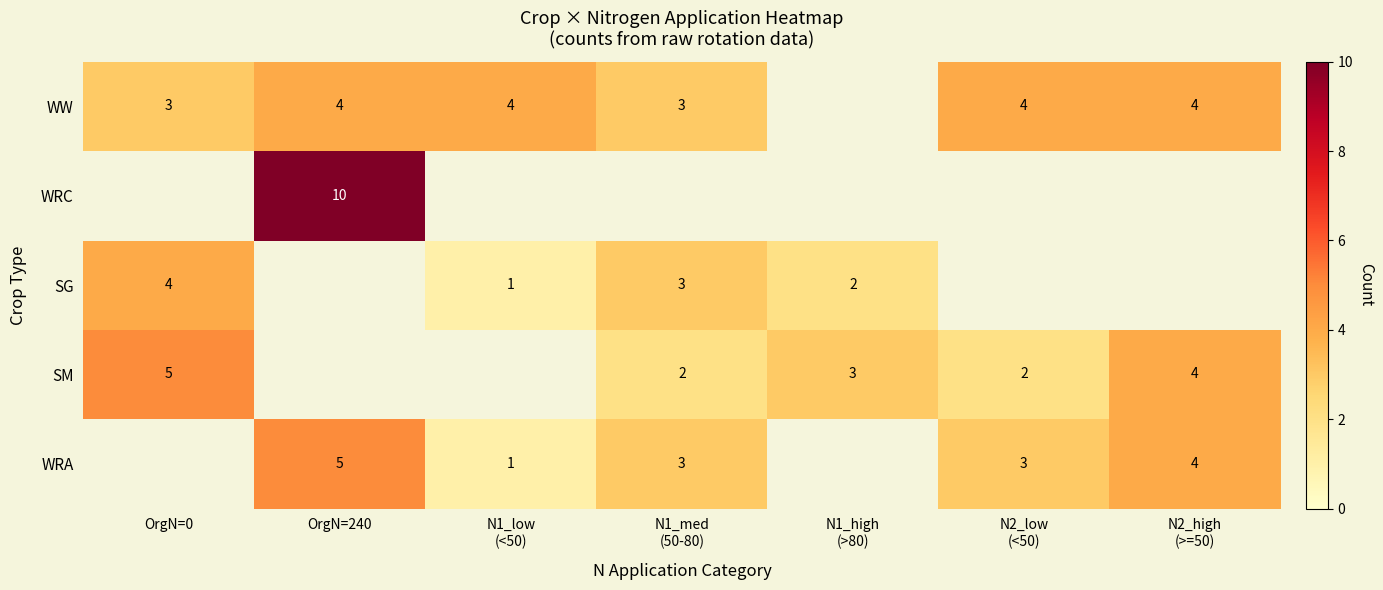

Is it true that WRC equals 10 at OrgN=240?

True